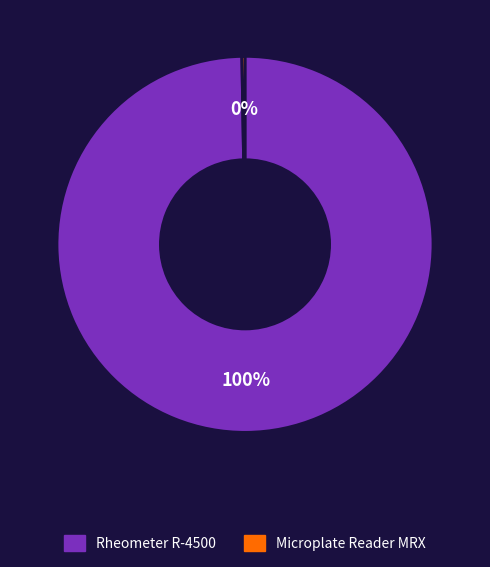

The Rheometer R-4500 slice represents 90% of the pie. True or false?

False